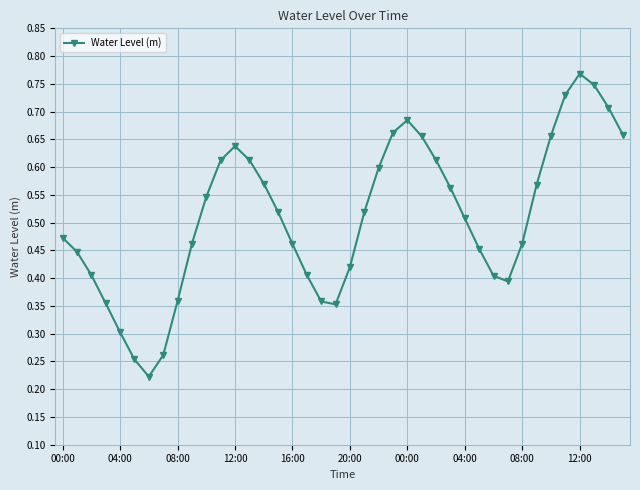

True or false: there are more than 2 points higher than both neighbors.

True